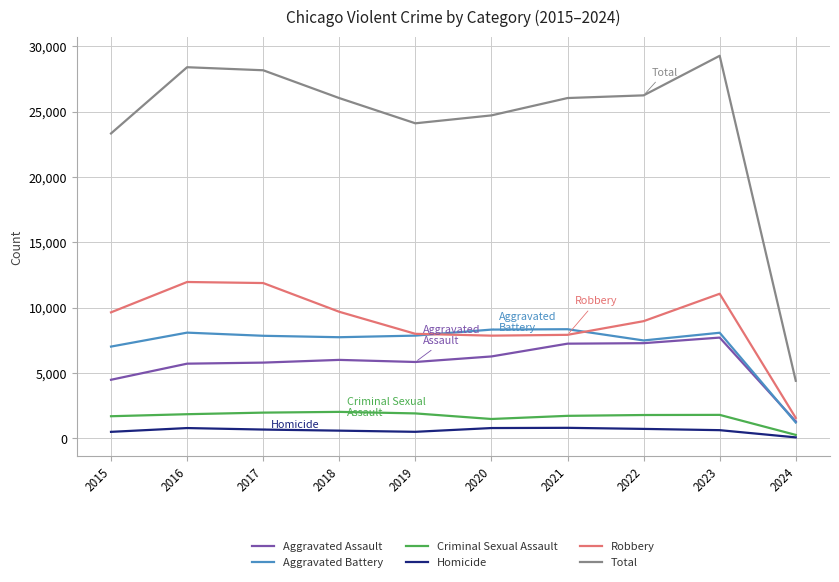

What is the spread (max minus min) of values at 2019?

23601